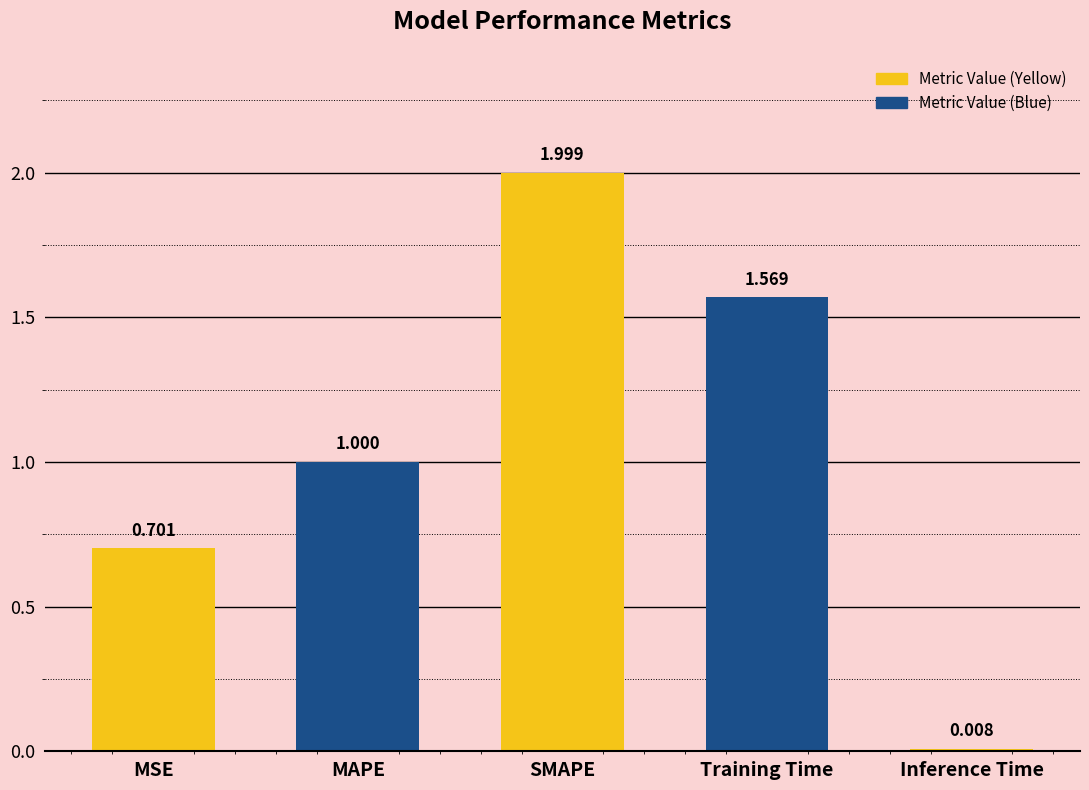

Does the chart contain any negative values?

No